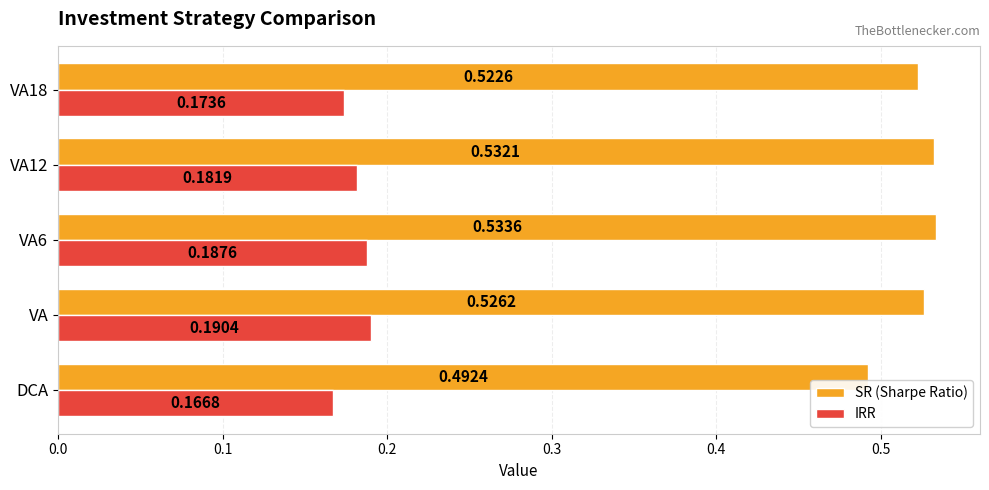

Rank the categories by SR (Sharpe Ratio) value from lowest to highest.

DCA, VA18, VA, VA12, VA6